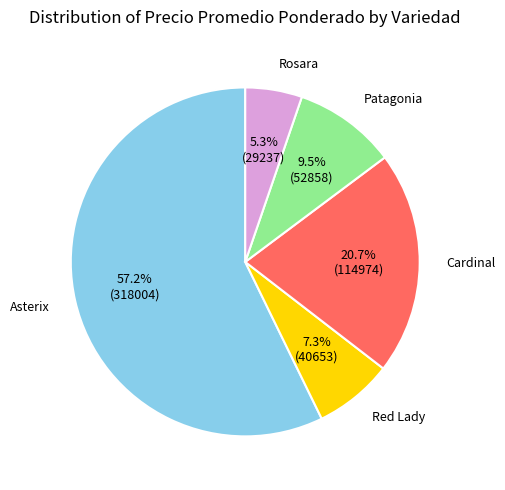

Is there a majority slice in this chart?

Yes